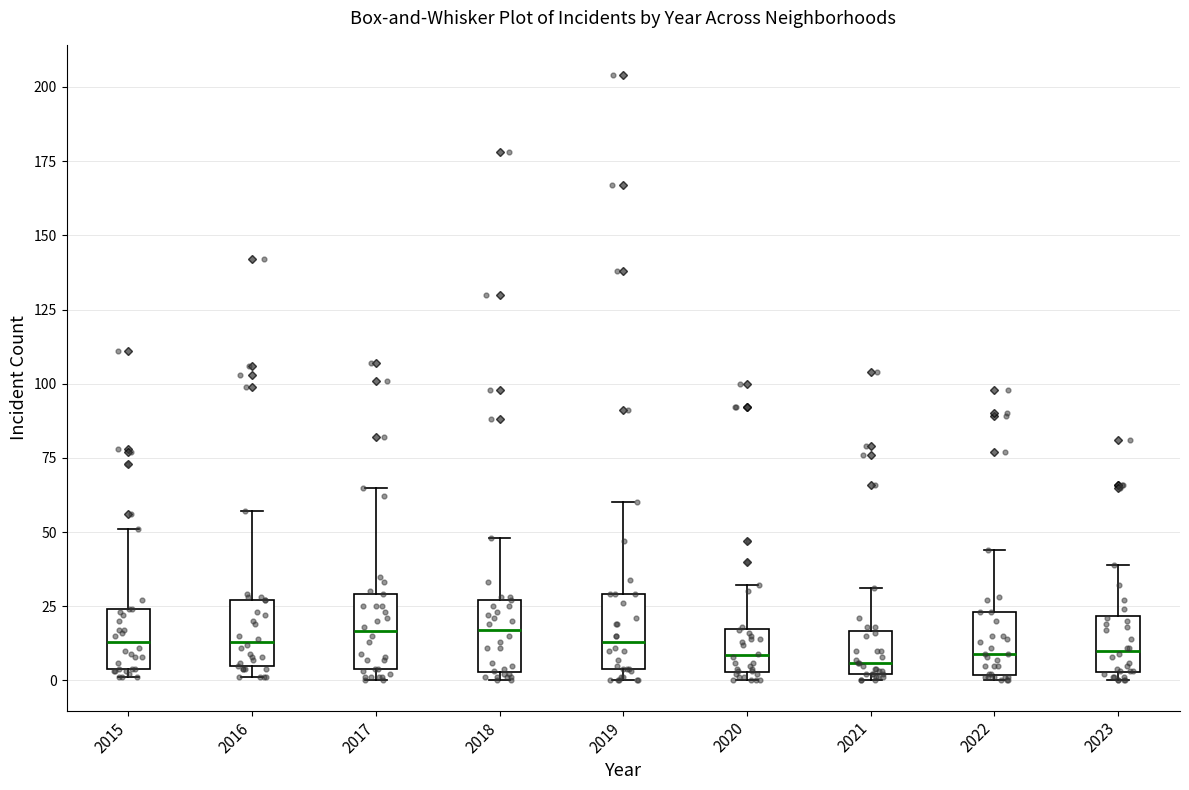

Reading left to right, transcribe this box plot: for each box, give where its median line is, the range the box spans, and where its two whiskers end, as read against the y-axis. The values are not printed on the chart, so give them approximately, as read against the axis.

2015: median 15, box 5 to 25, whiskers 0 to 50
2016: median 15, box 5 to 25, whiskers 0 to 55
2017: median 15, box 5 to 30, whiskers 0 to 65
2018: median 15, box 5 to 25, whiskers 0 to 50
2019: median 15, box 5 to 30, whiskers 0 to 60
2020: median 10, box 5 to 15, whiskers 0 to 30
2021: median 5, box 0 to 15, whiskers 0 (just below the box's lower edge) to 30
2022: median 10, box 0 to 25, whiskers 0 (just below the box's lower edge) to 45
2023: median 10, box 5 to 20, whiskers 0 to 40